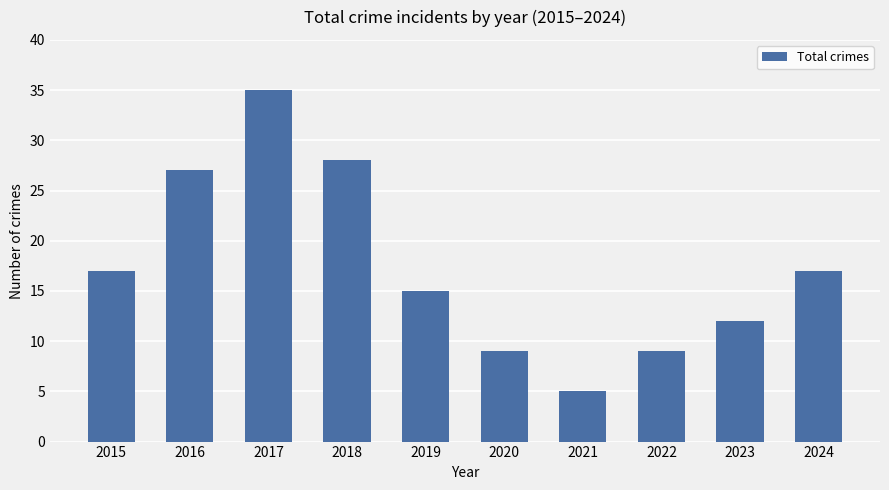

At which category does the chart reach its minimum across all series?

2021